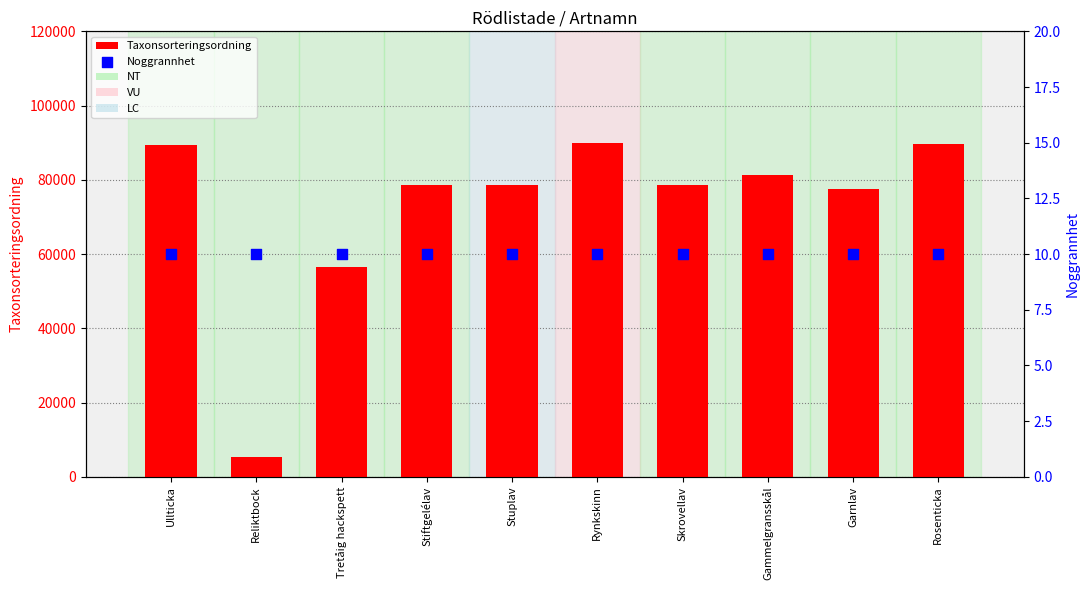

Which series reaches the minimum Y coordinate?

Noggrannhet